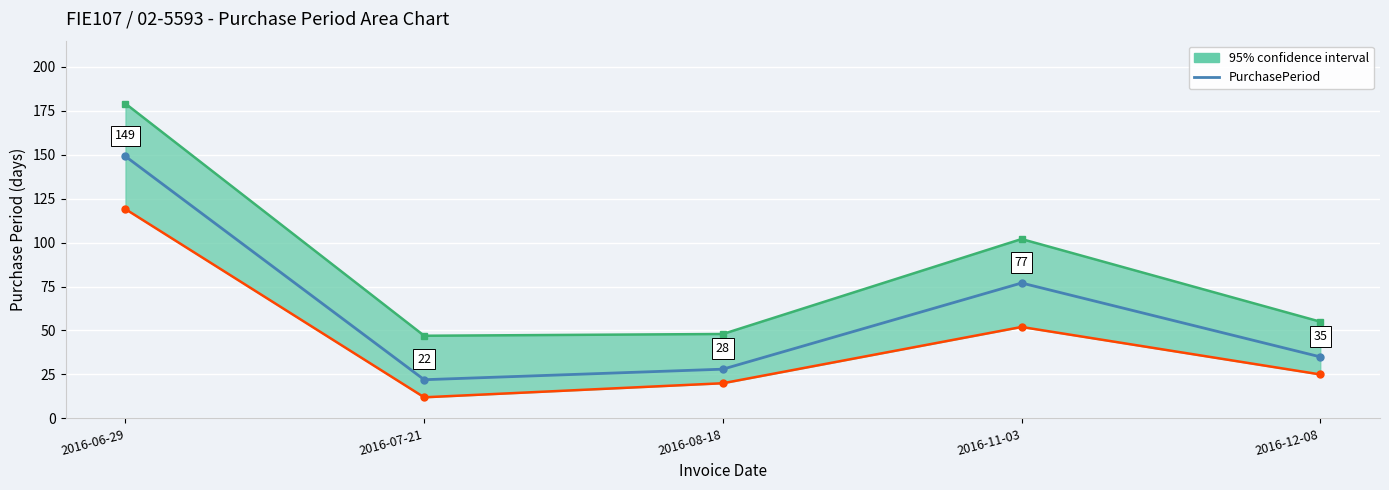

What is the sum of the values at 2016-11-03 and 2016-12-08?

112